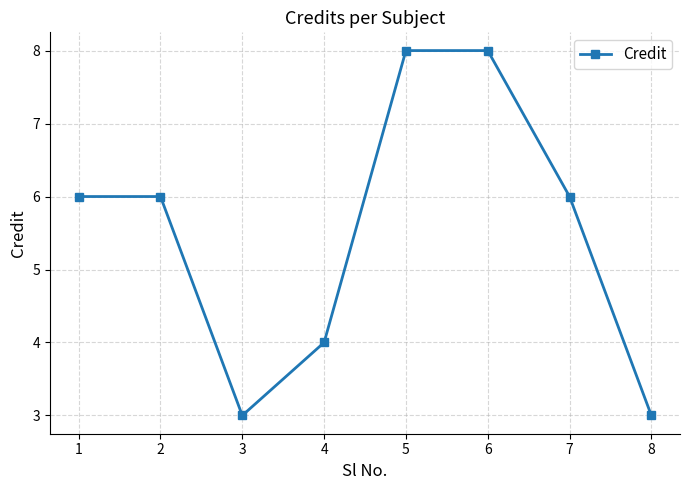

Reading left to right, extract all data points from this chart.

6	6	3	4	8	8	6	3